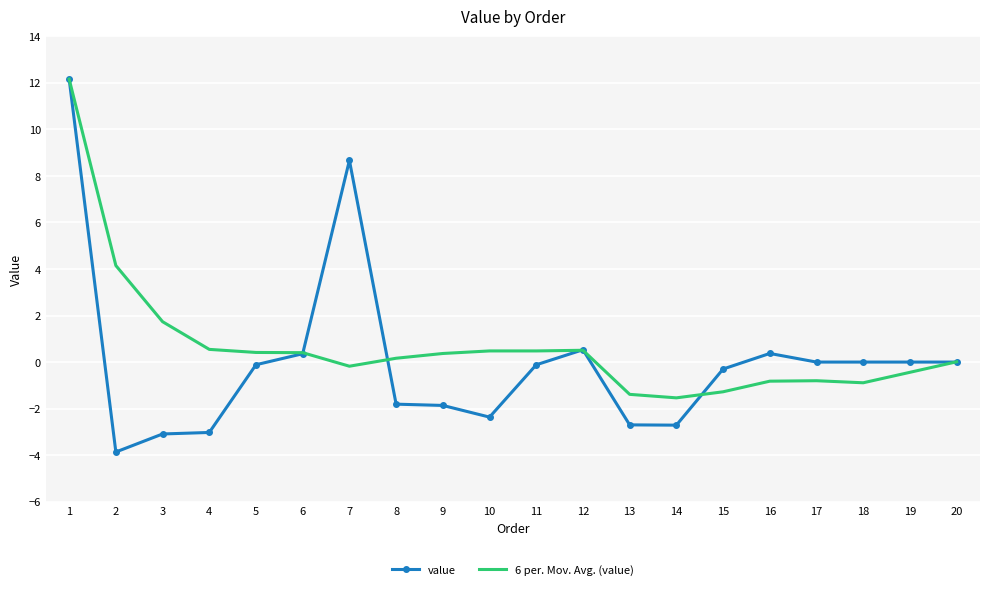

Which category has the highest value across all series?

1